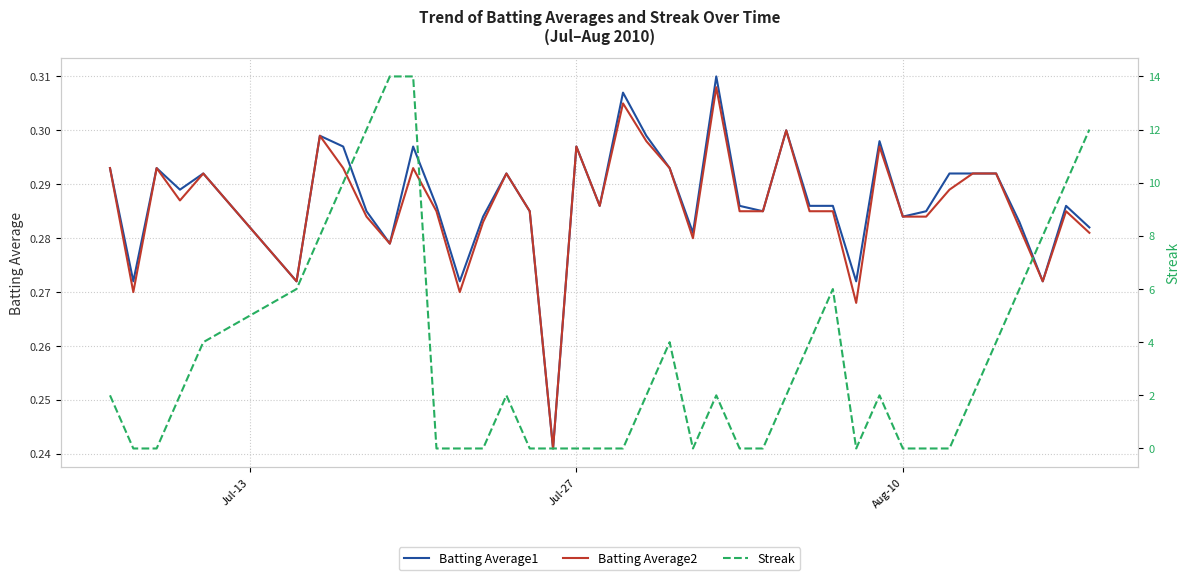

True or false: Batting Average1 has a value of 0.2 at Jul-27.

False